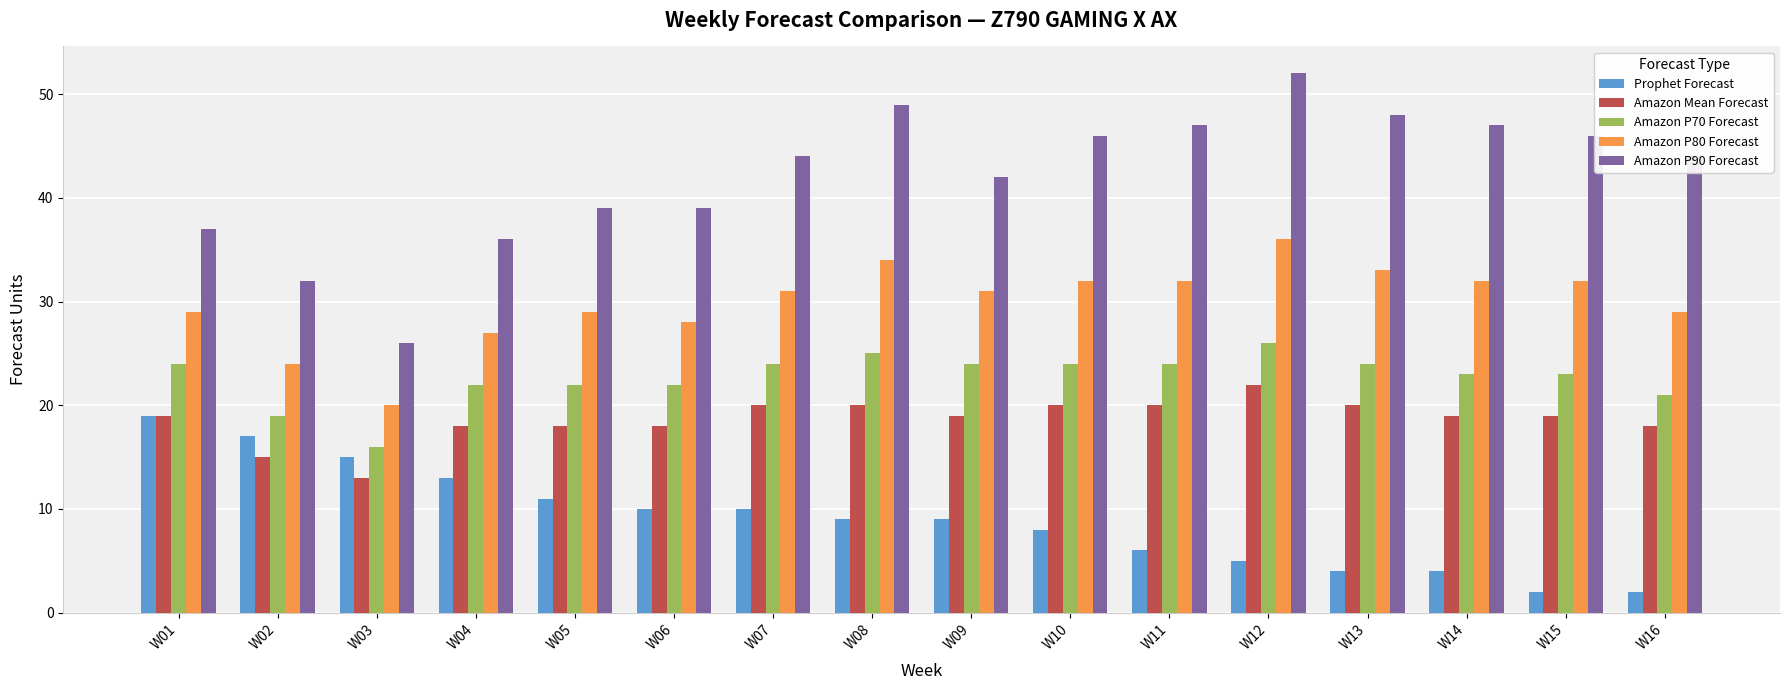

What is the smallest value displayed?

2